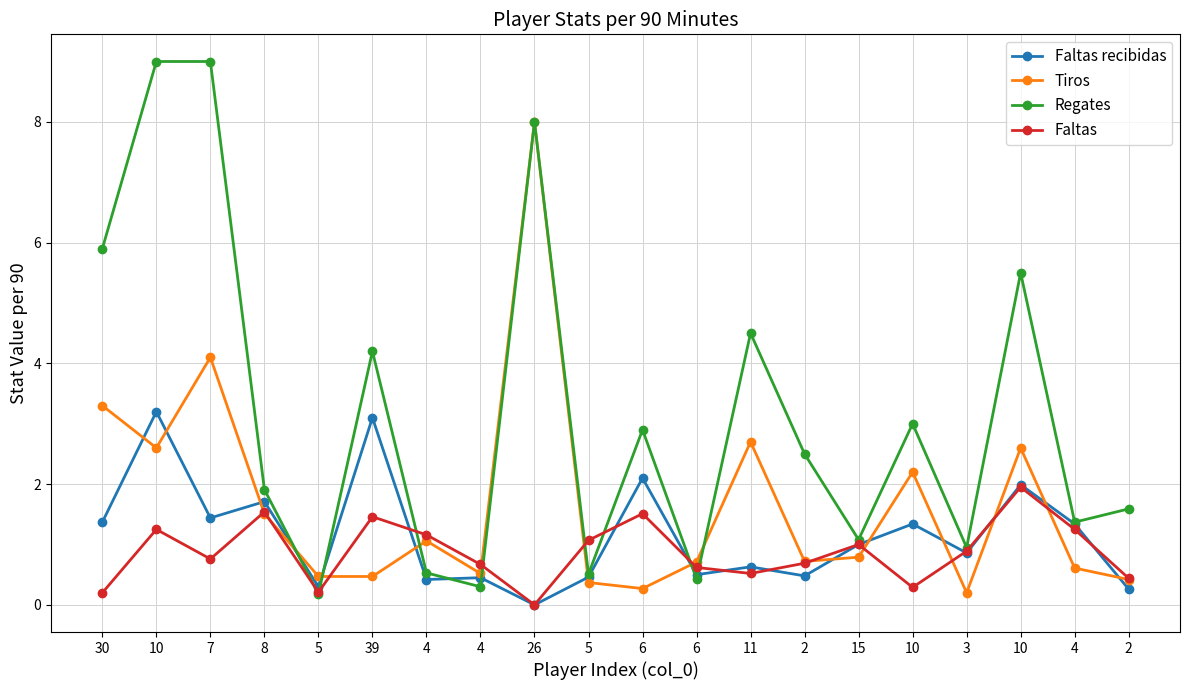

List the labels in order of Faltas value, smallest first.

26, 30, 5, 10, 2, 11, 6, 4, 2, 7, 3, 15, 5, 4, 10, 4, 39, 6, 8, 10